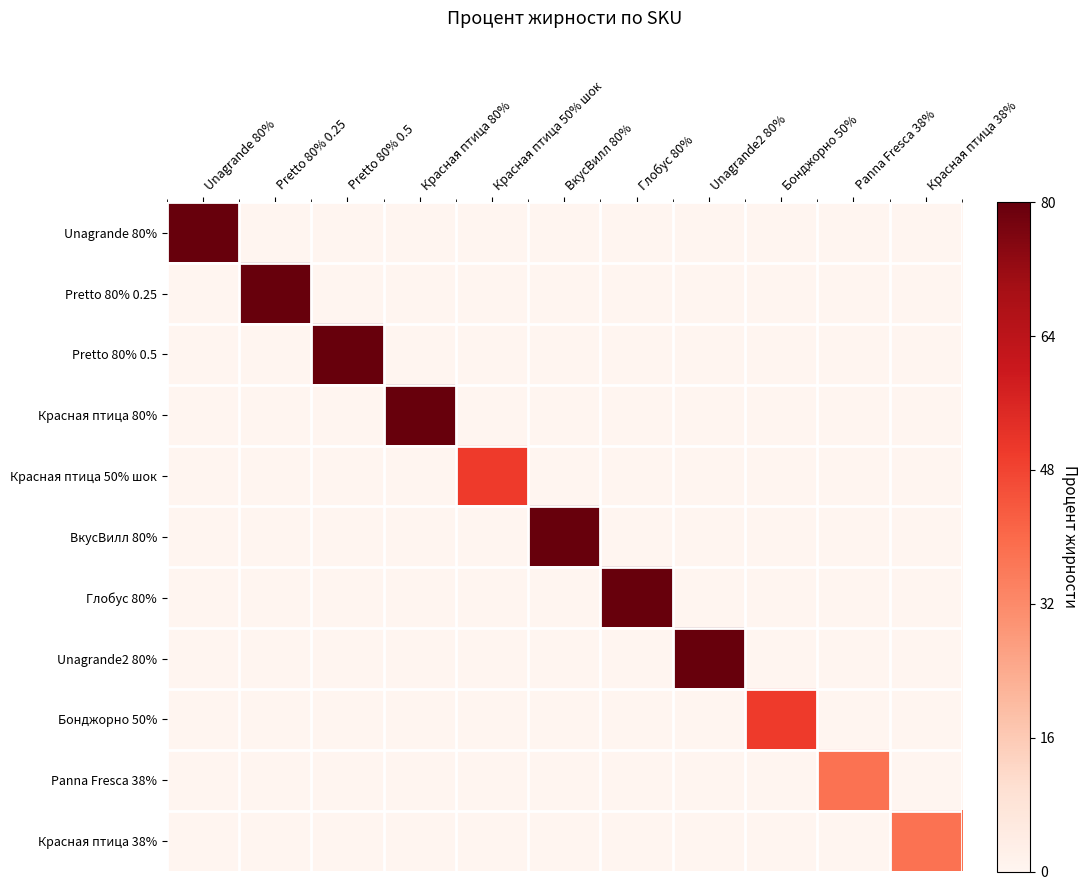

How many data points does each series have?

11